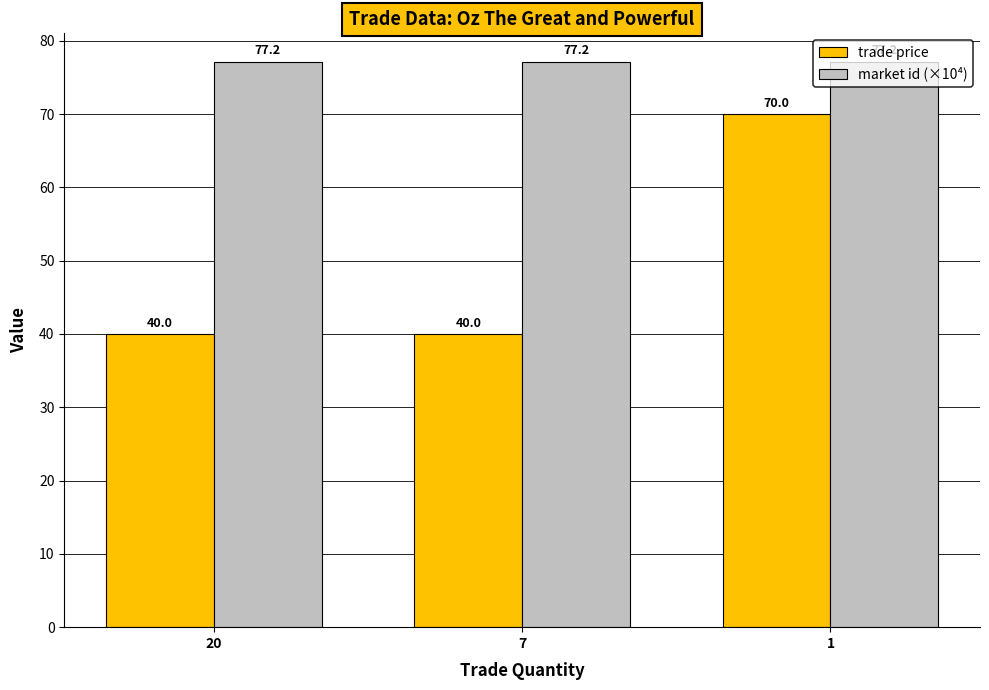

What is the value of the trade price bar at the 2nd from the left?

40.0